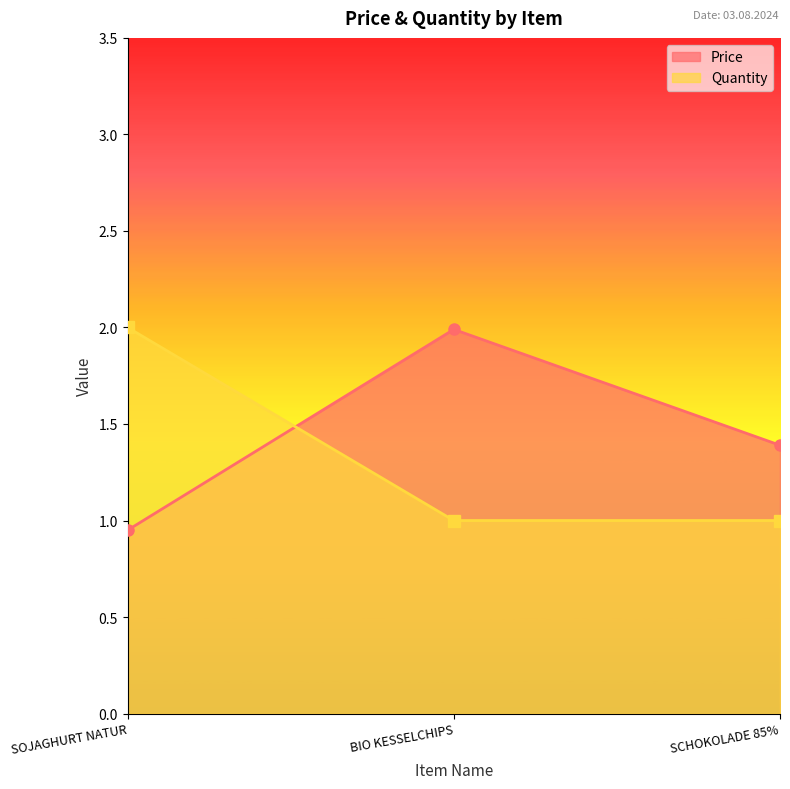

How many lines are shown in the chart?

2